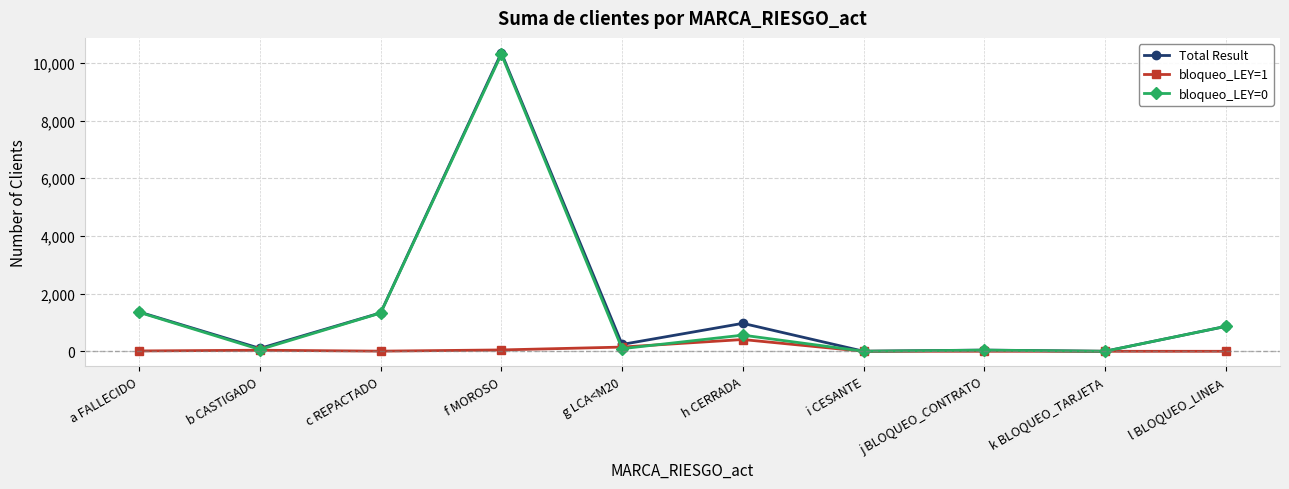

What is the label of the 3rd point from the left?

c REPACTADO